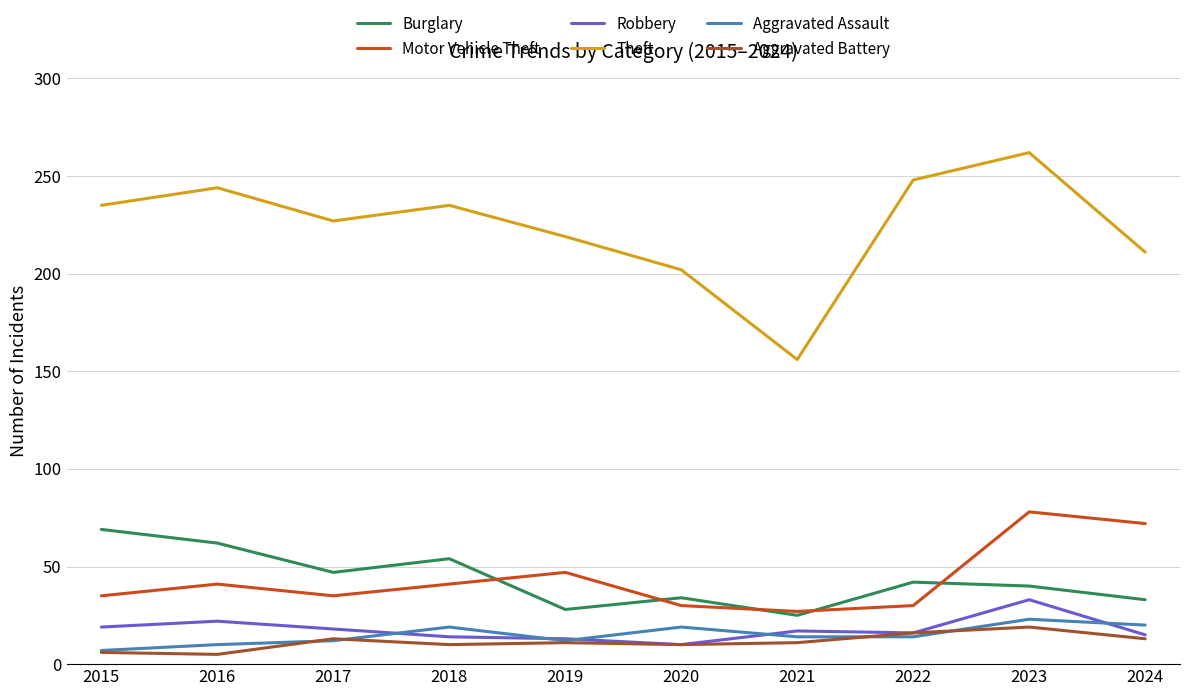

What is the maximum value shown in the chart?

262